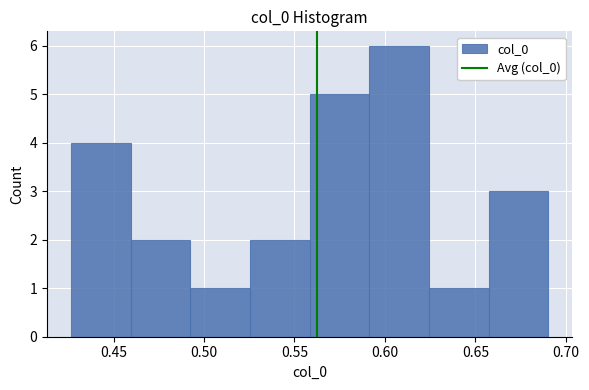

Reading left to right, transcribe this chart: for each bar, give the range it covers on the x-axis and its height. Neither the bar edges nor the heights are printed on the chart, so give them approximately, as read against the axes.

0.425 to 0.460: 4
0.460 to 0.490: 2
0.490 to 0.525: 1
0.525 to 0.560: 2
0.560 to 0.590: 5
0.590 to 0.625: 6
0.625 to 0.655: 1
0.655 to 0.690: 3